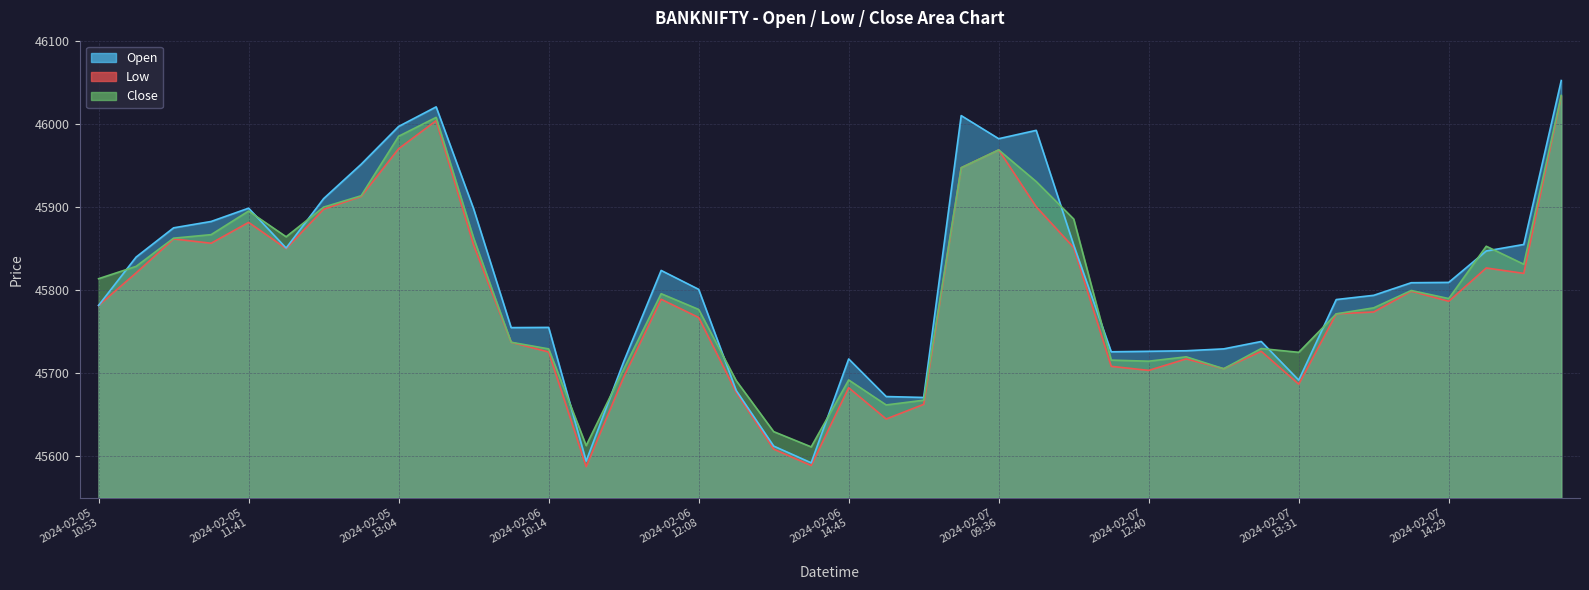

How many data points in Low are above 45786?

20